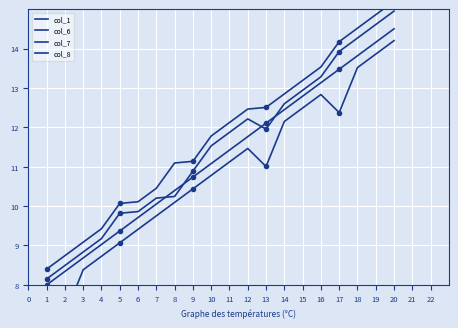

What is the average value of the col_6 series?

11.8